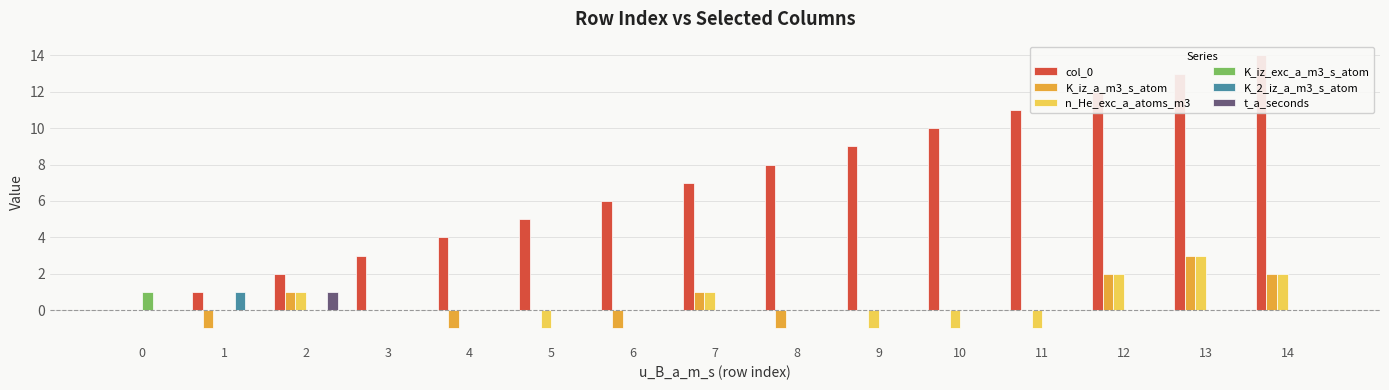

How many data points in K_iz_exc_a_m3_s_atom are above 0?

1